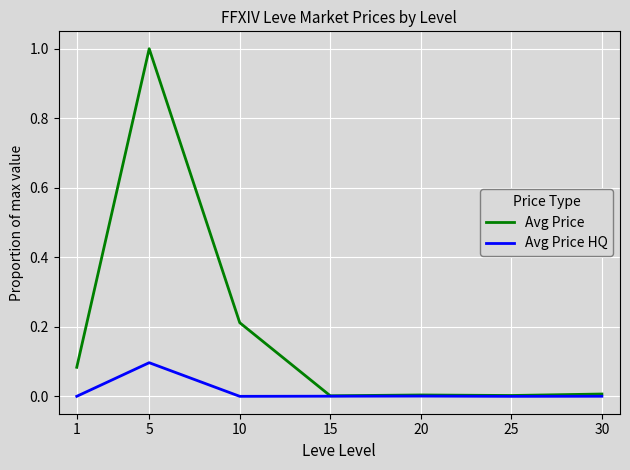

Rank the series by their average value, from highest to lowest.

Avg Price, Avg Price HQ